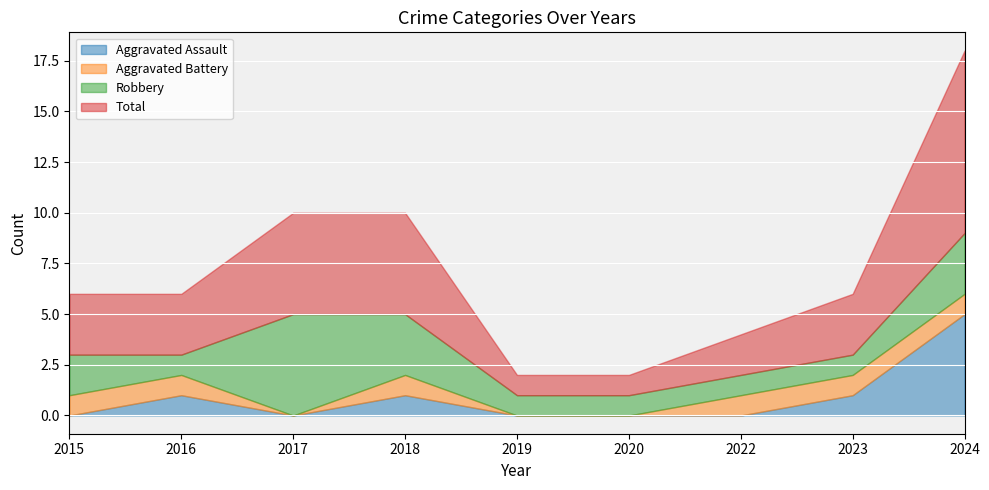

How many series are shown in this chart?

4